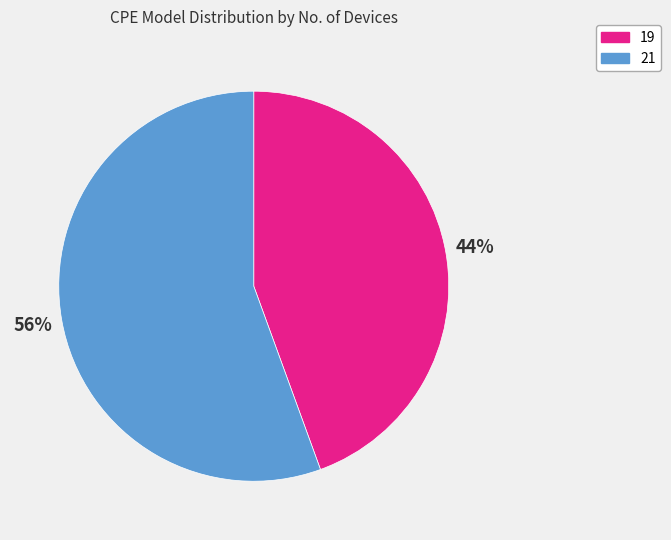

To the nearest percent, what percentage of the pie is 19?

44%